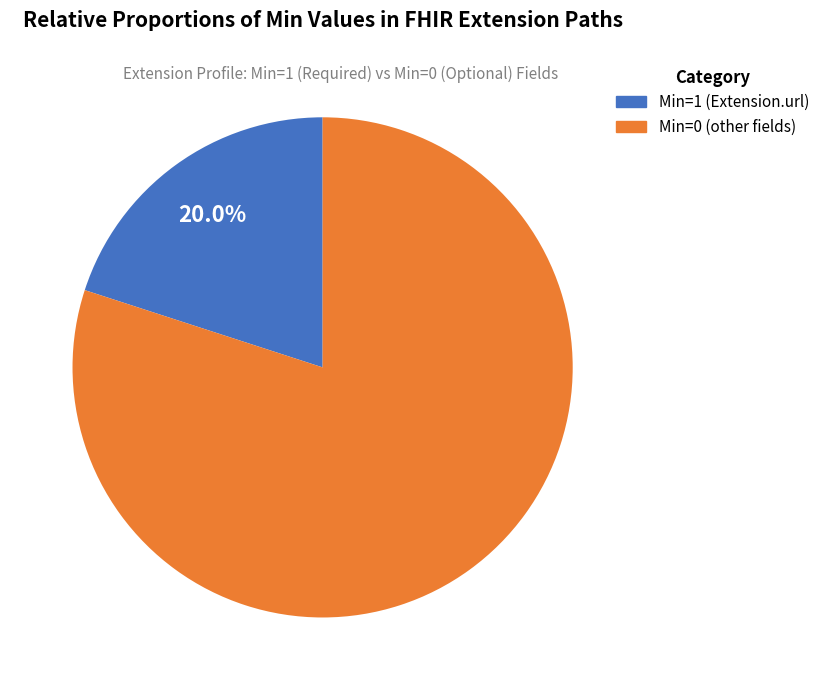

Does any single category account for the majority?

Yes